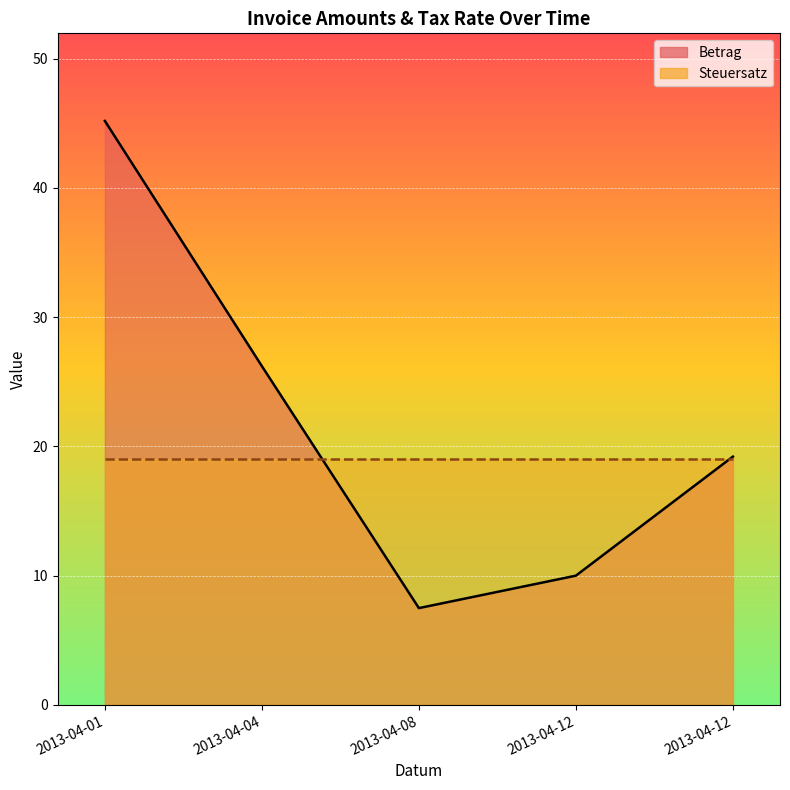

What is the value of the 1st point from the left?

45.2